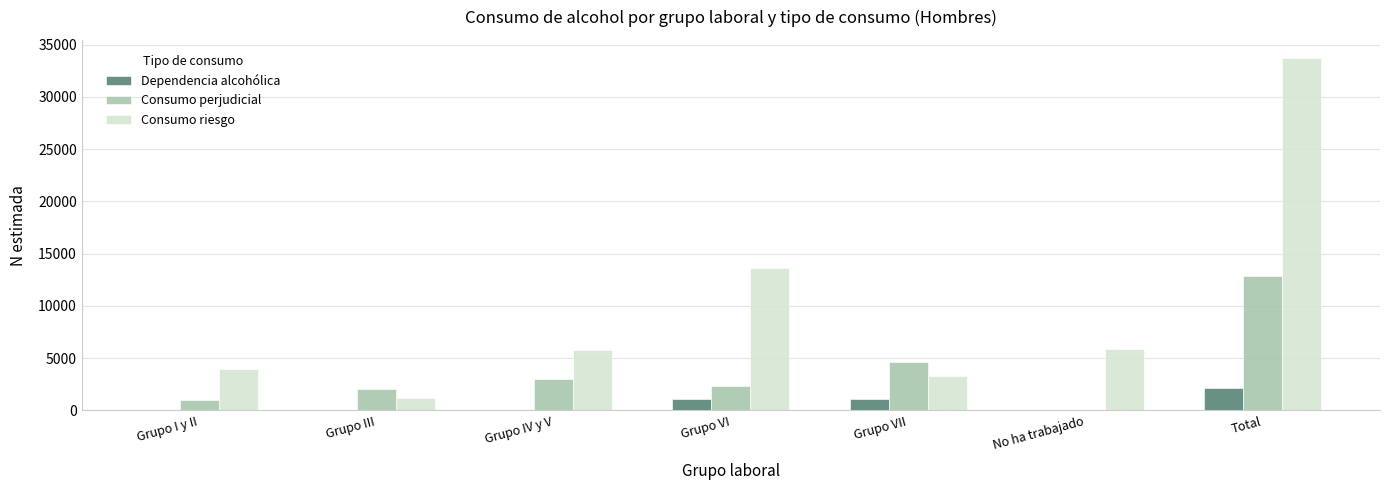

The value of Consumo riesgo at Grupo IV y V is 9461. True or false?

False